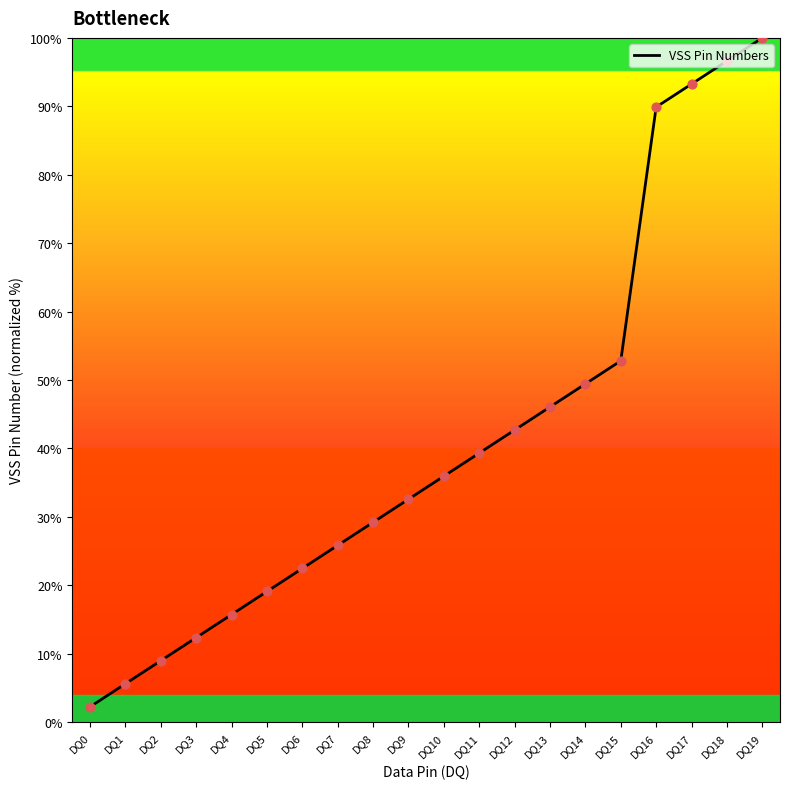

Which has a higher value, DQ13 or DQ15?

DQ15